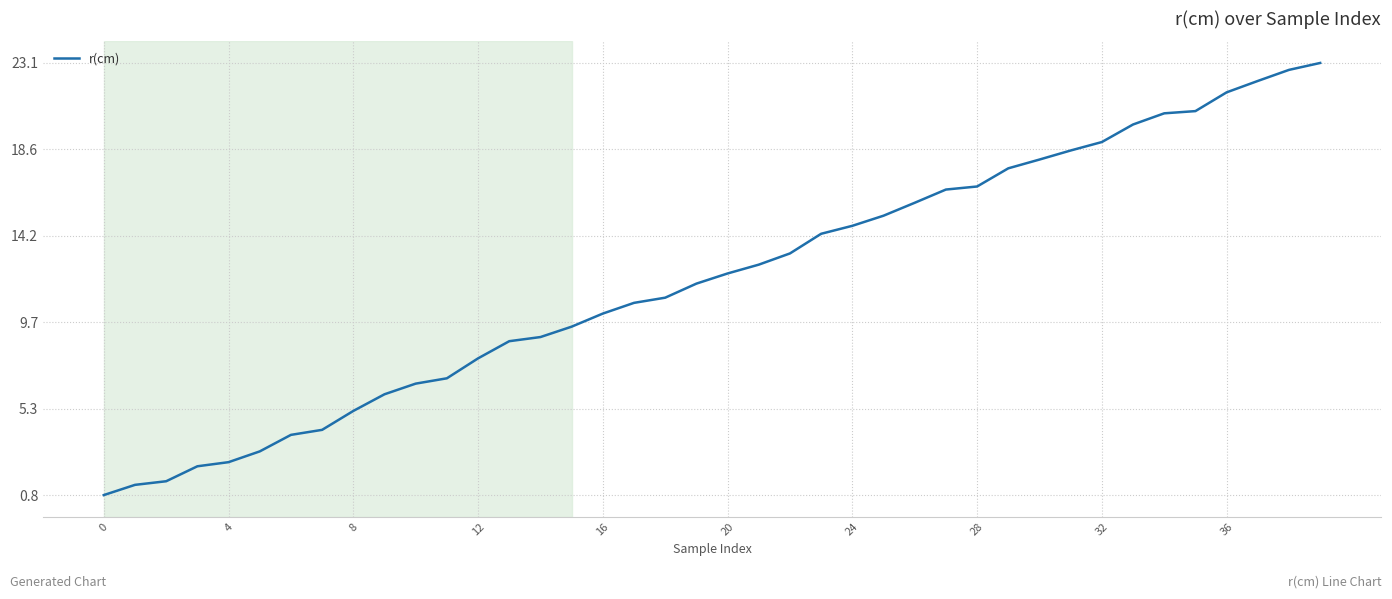

What is the smallest value displayed?

0.8